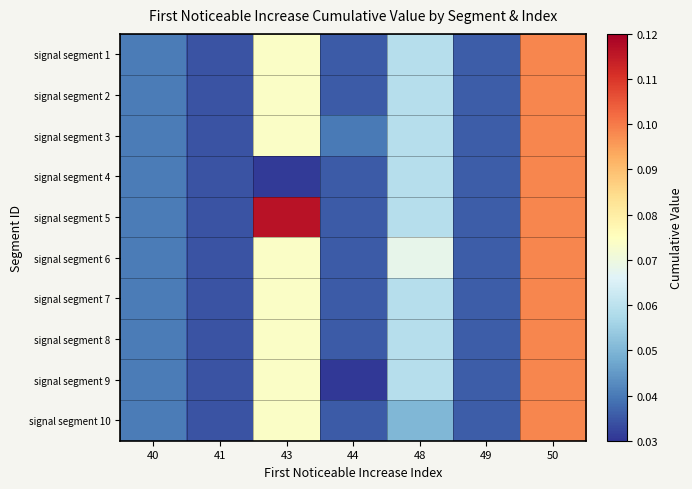

Rank the series at 40 from lowest to highest value.

signal segment 1, signal segment 2, signal segment 3, signal segment 4, signal segment 5, signal segment 6, signal segment 7, signal segment 8, signal segment 9, signal segment 10